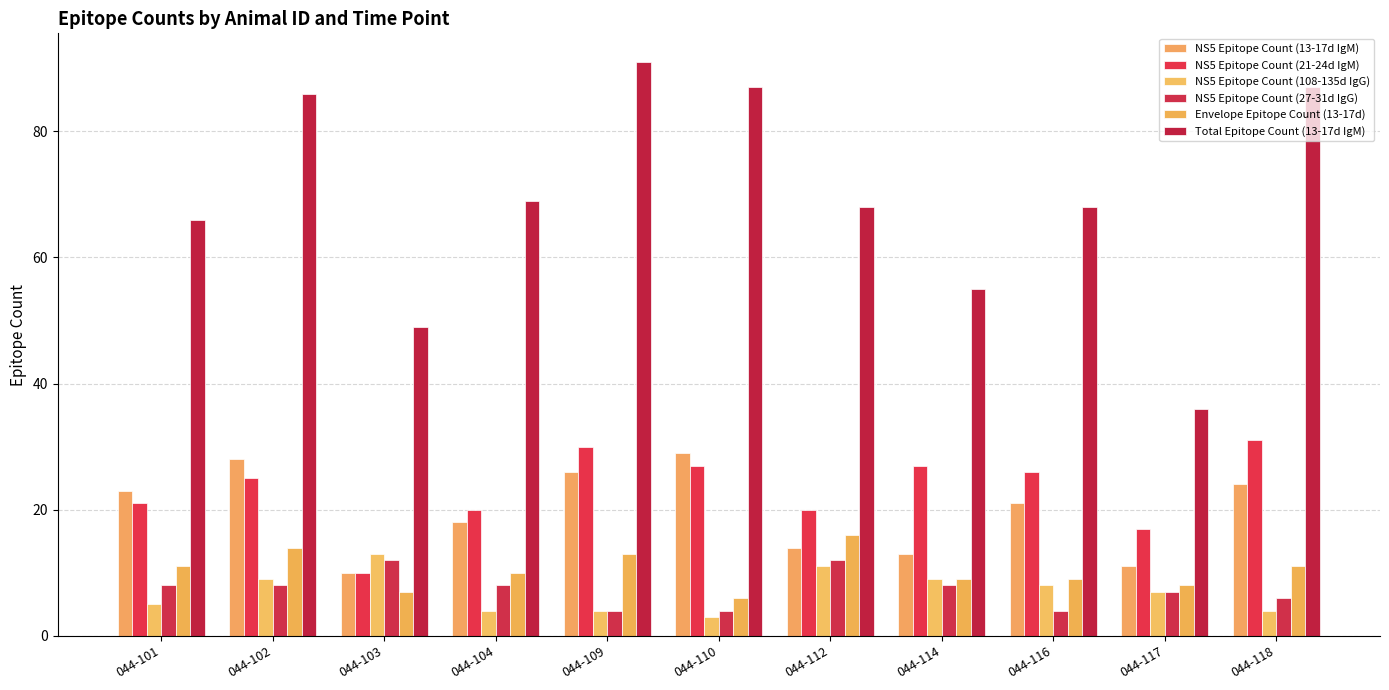

Are the bars grouped side by side (vs. stacked)?

Yes